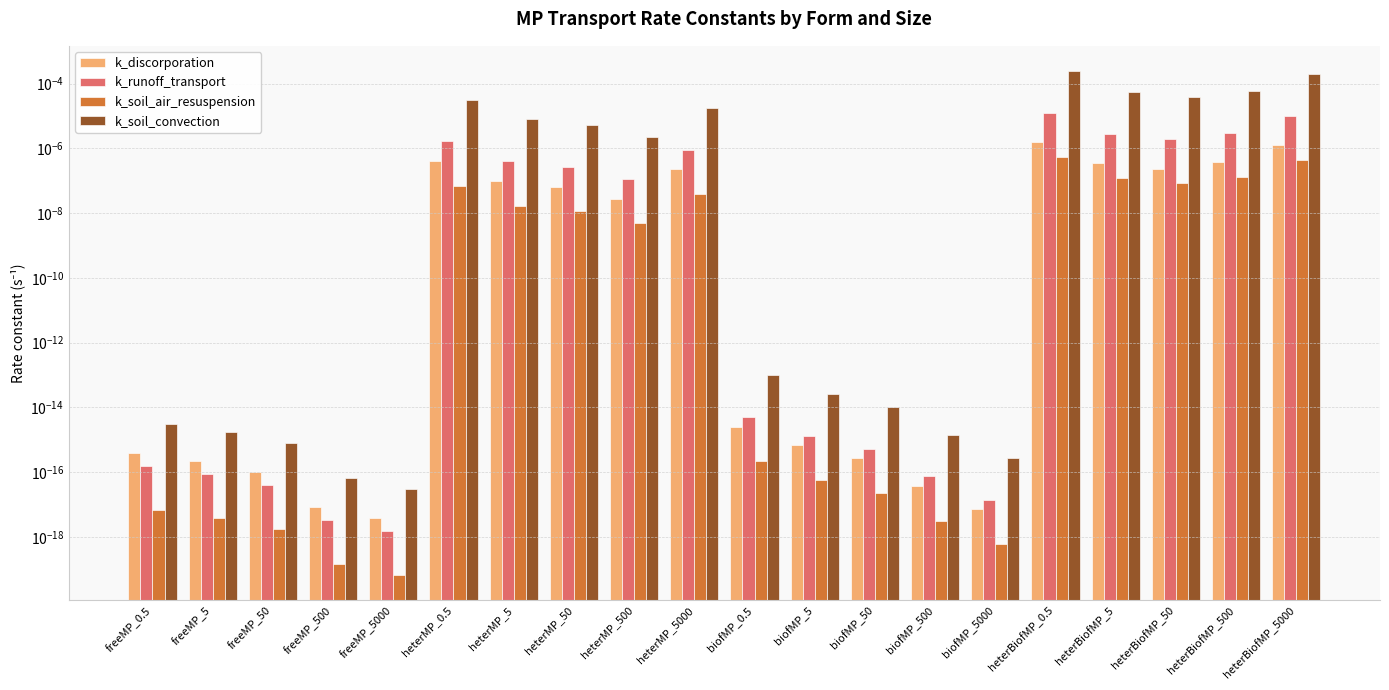

Which series has the widest spread of values?

k_soil_convection